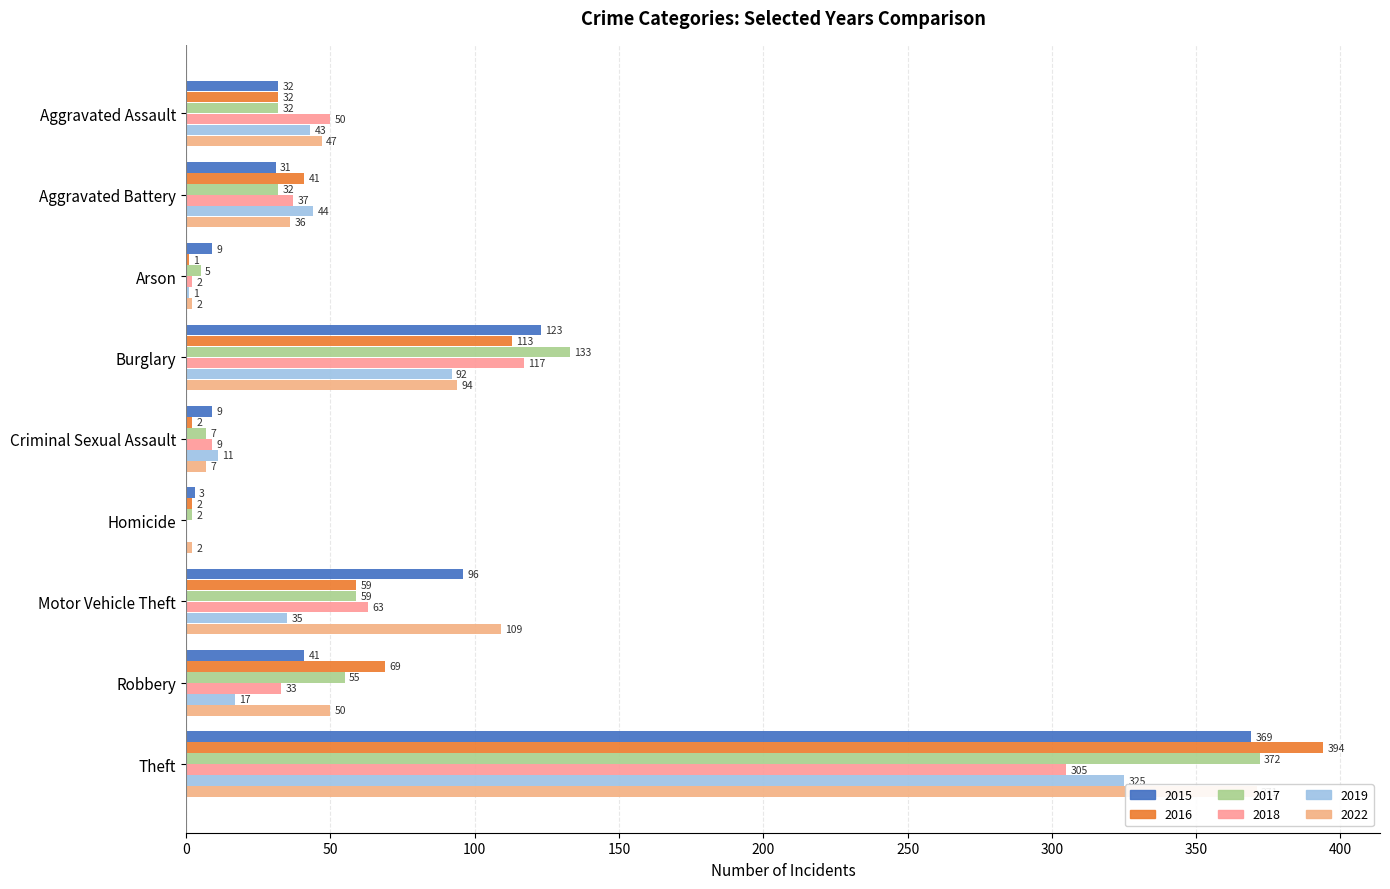

What is the spread (max minus min) of values at Robbery?

52